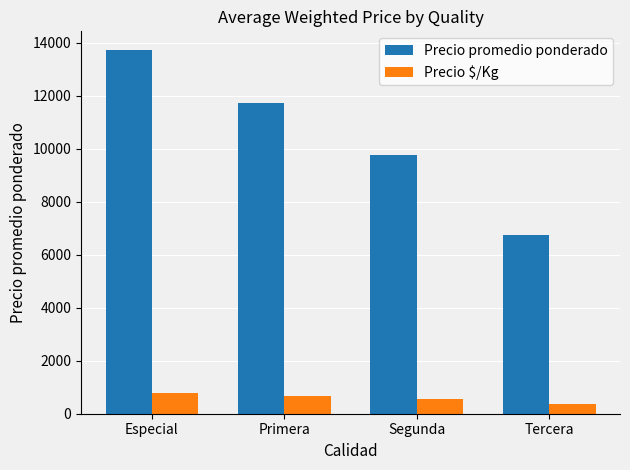

Reading left to right, transcribe all the data shown in this chart.

Precio promedio ponderado: 13750	11750	9750	6750
Precio $/Kg: 764	653	542	375